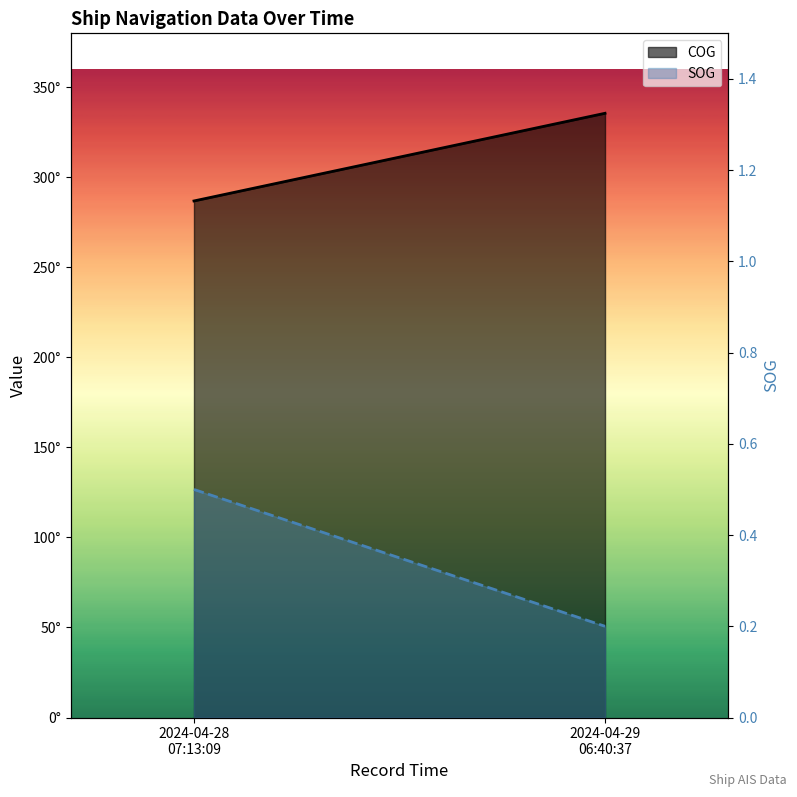

The COG_line series shows 335.6 at 2024-04-29
06:40:37. True or false?

True